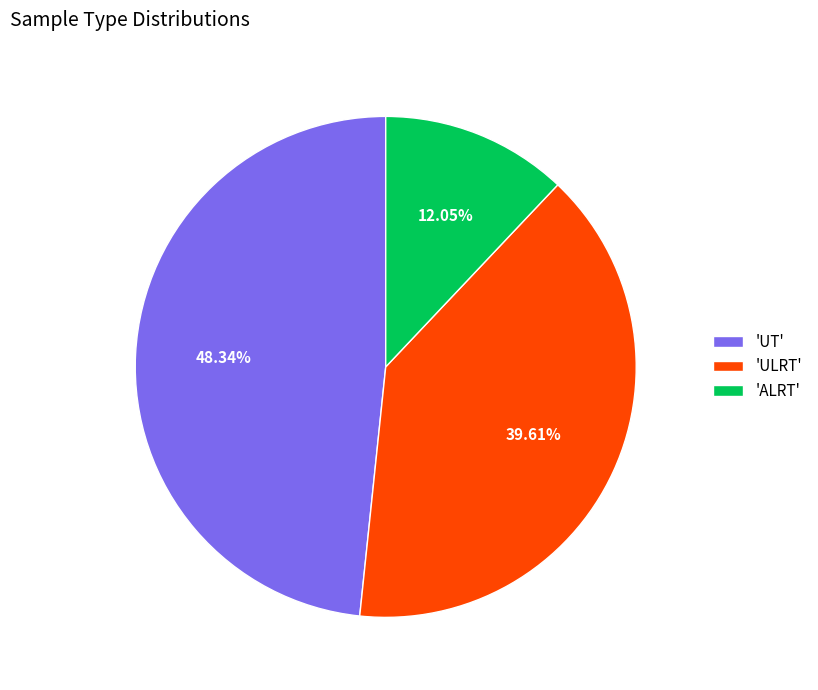

Do 'ALRT' and 'UT' together represent more than half of the pie?

Yes